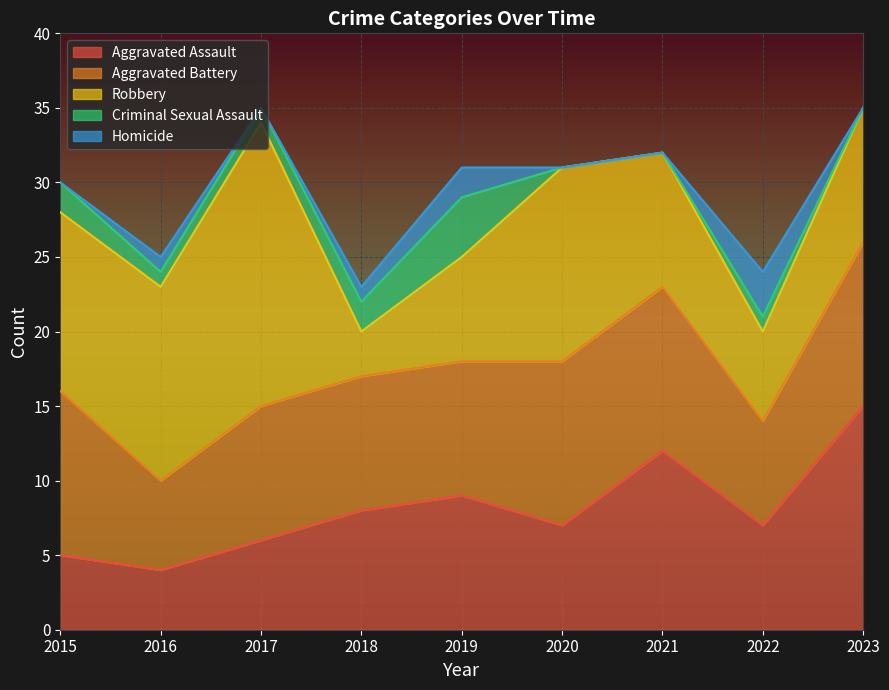

At which category is the sum across all series the highest?

2017